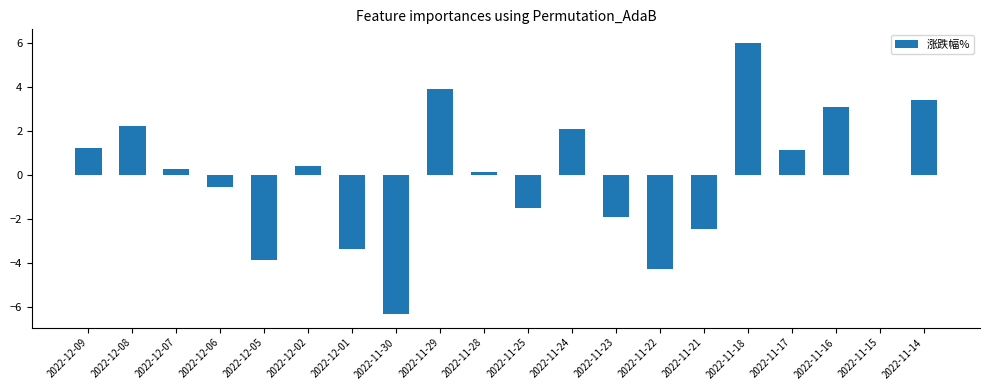

The value at 2022-12-07 is 0.3. True or false?

True